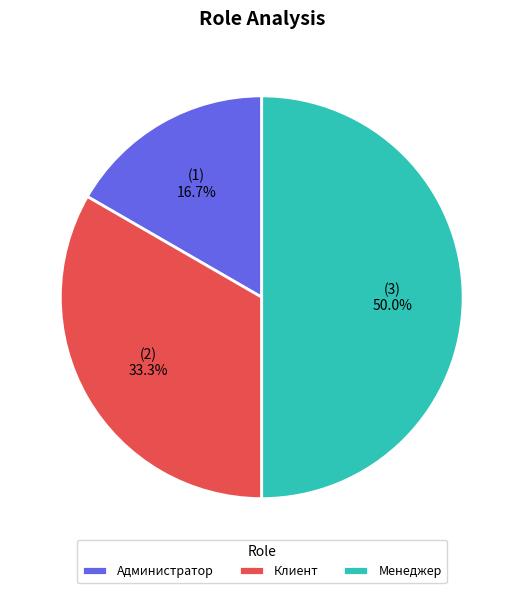

Does Администратор represent more than half of the total?

No